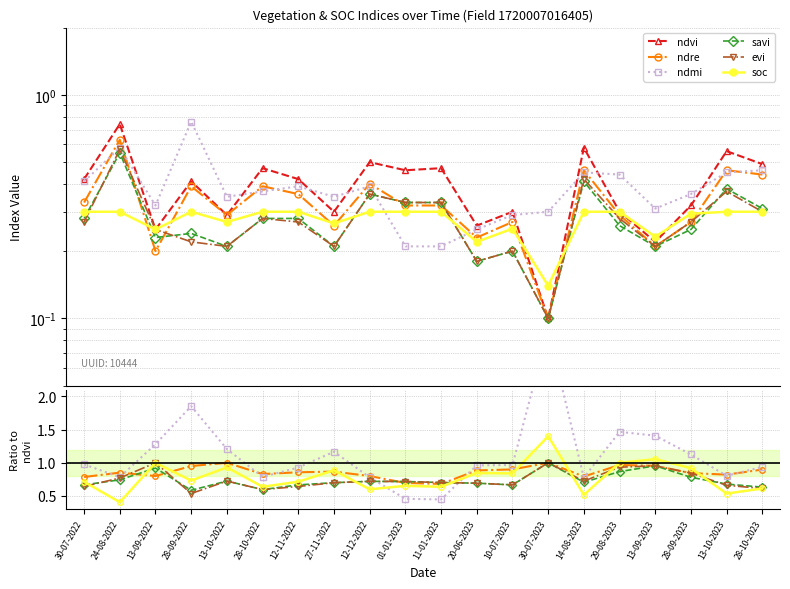

What are all the series names shown in the legend?

ndvi, ndre, ndmi, savi, evi, soc